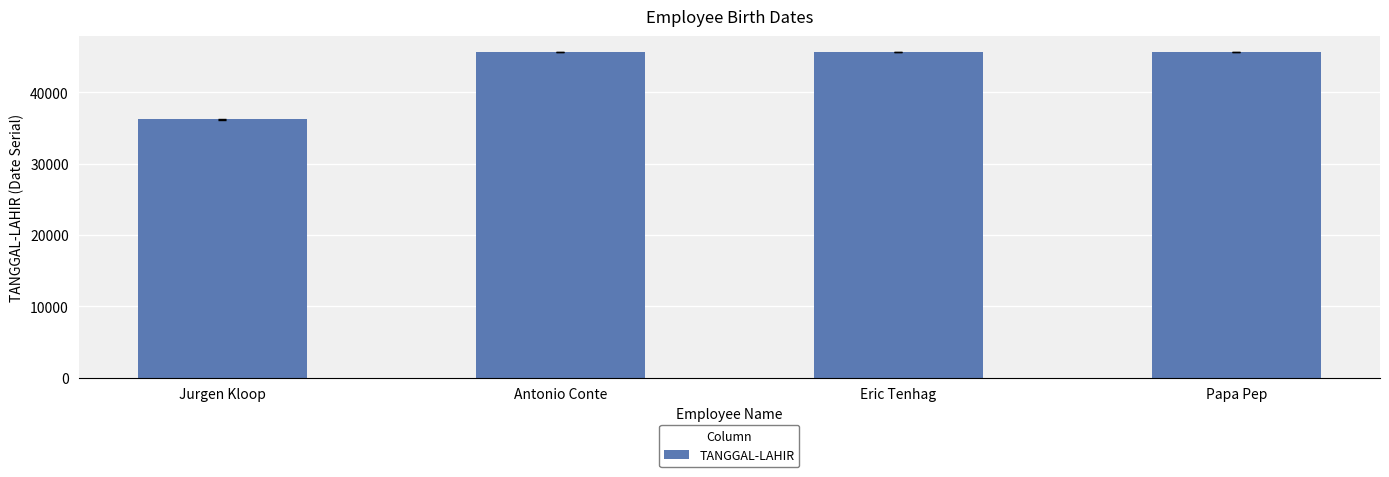

What is the ratio of the value at Papa Pep to the value at Antonio Conte?

1.0